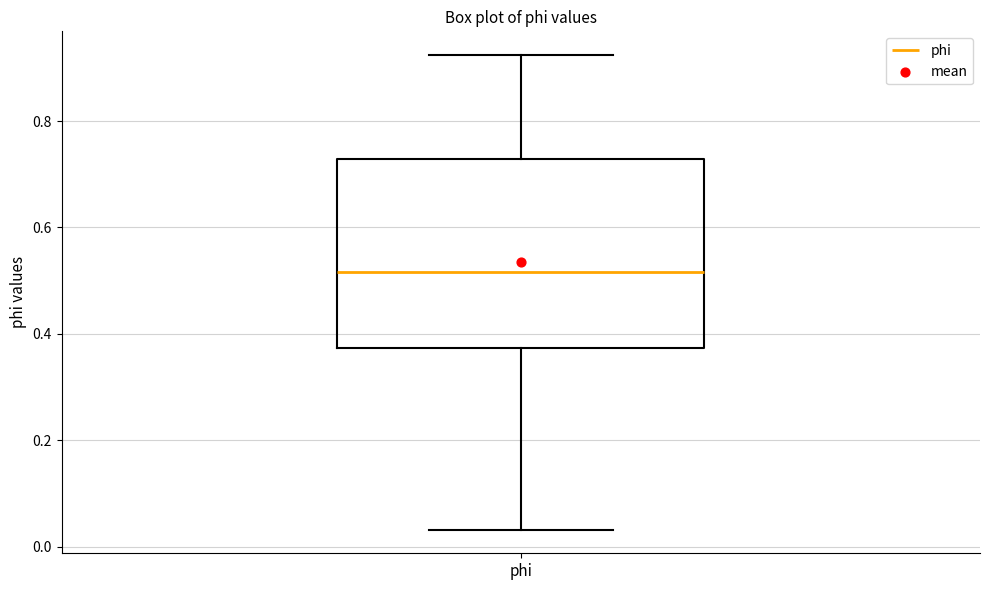

Where does the median line of the box for phi sit on the y-axis? The values are not printed on the chart, so give them approximately, as read against the axis.

0.52